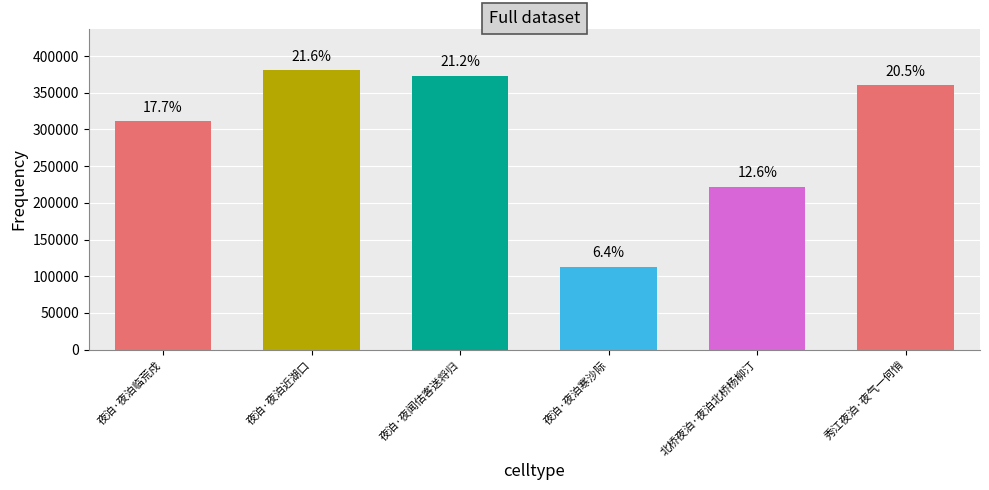

What is the value of the 2nd bar from the left?

380402